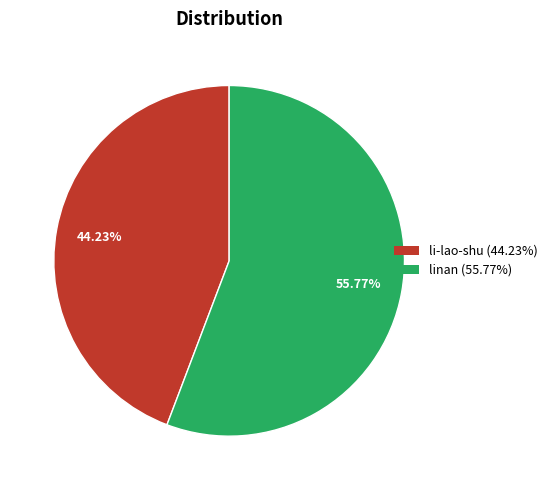

To the nearest percent, what percentage of the pie is linan?

56%